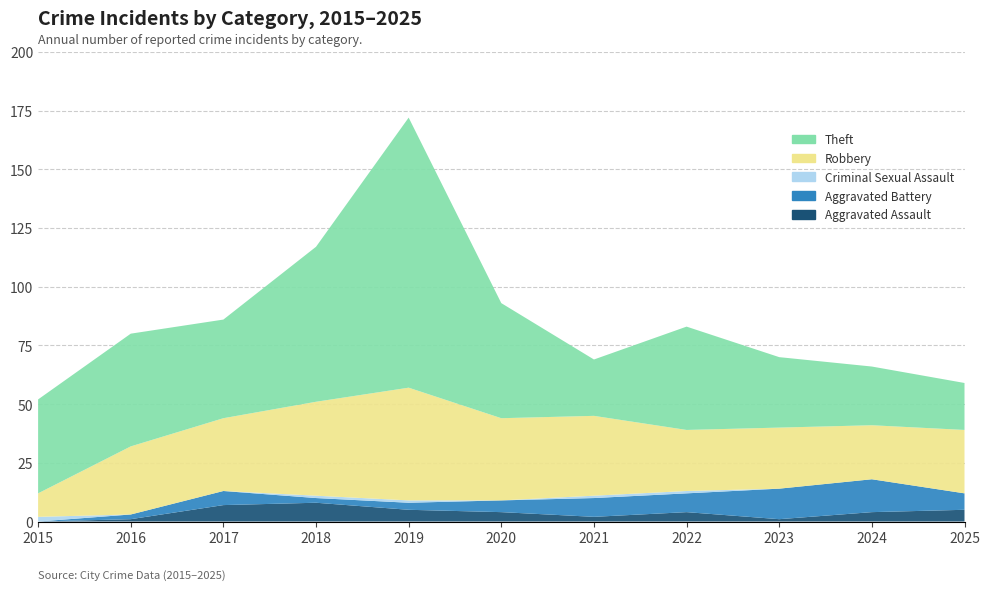

Reading left to right, what are all the values shown in this chart?

Aggravated Assault: 0	1	7	8	5	4	2	4	1	4	5
Aggravated Battery: 0	2	6	2	3	5	8	8	13	14	7
Criminal Sexual Assault: 2	0	0	1	1	0	1	1	0	0	0
Robbery: 10	29	31	40	48	35	34	26	26	23	27
Theft: 40	48	42	66	115	49	24	44	30	25	20